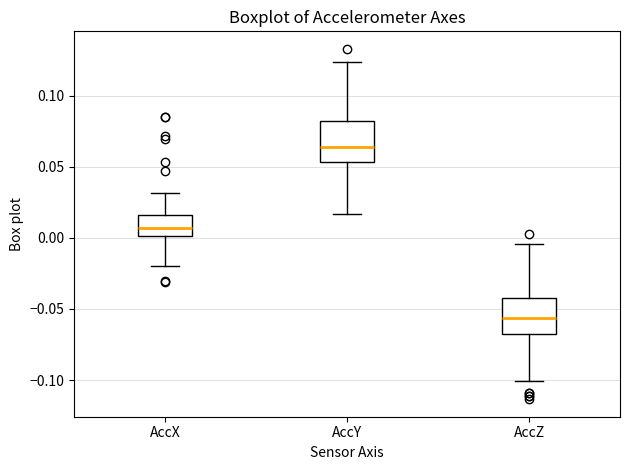

Which box's median line is the highest?

AccY